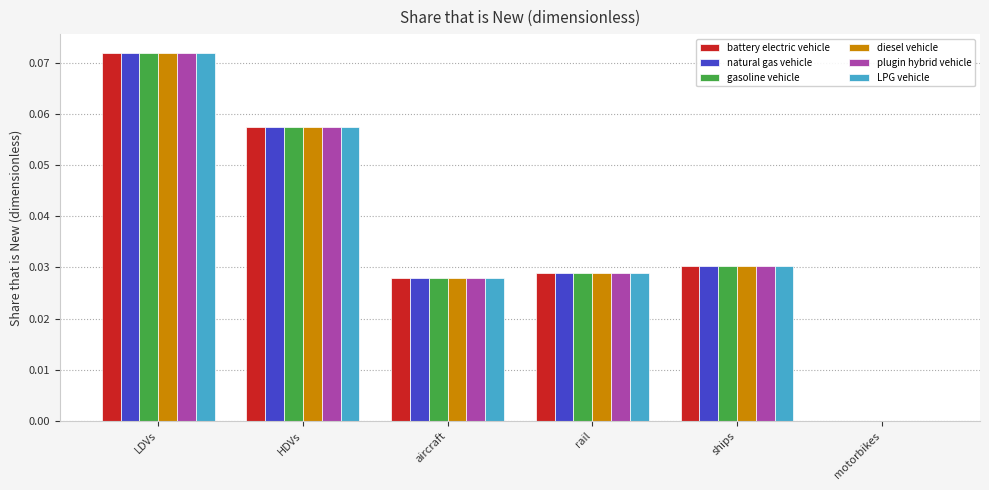

At which category is the sum across all series the highest?

LDVs